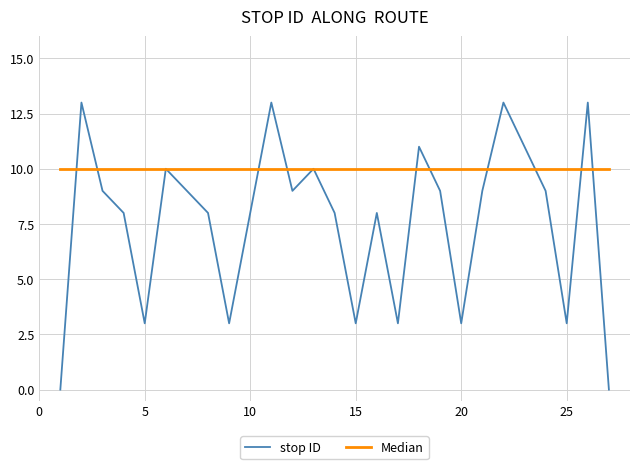

What is the maximum value shown in the chart?

13